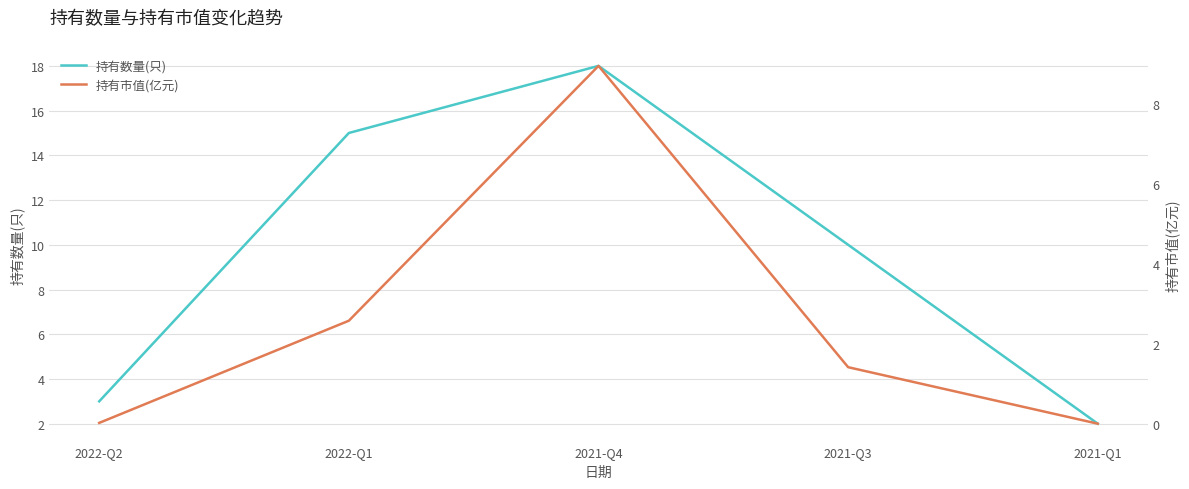

True or false: 持有市值(亿元) and 持有数量(只) intersect in this chart.

False